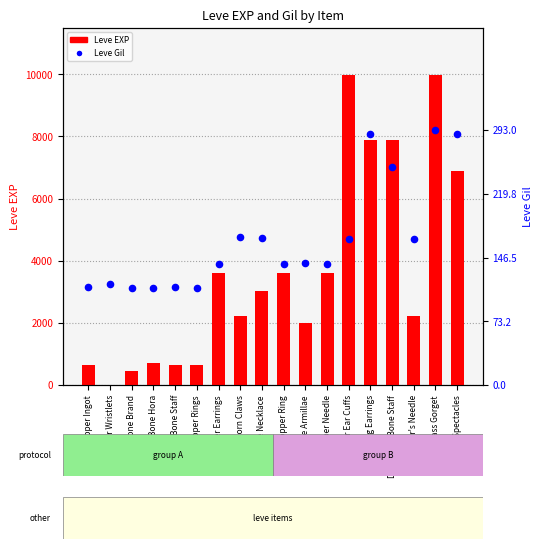

Which series has the largest total across all categories?

Leve EXP